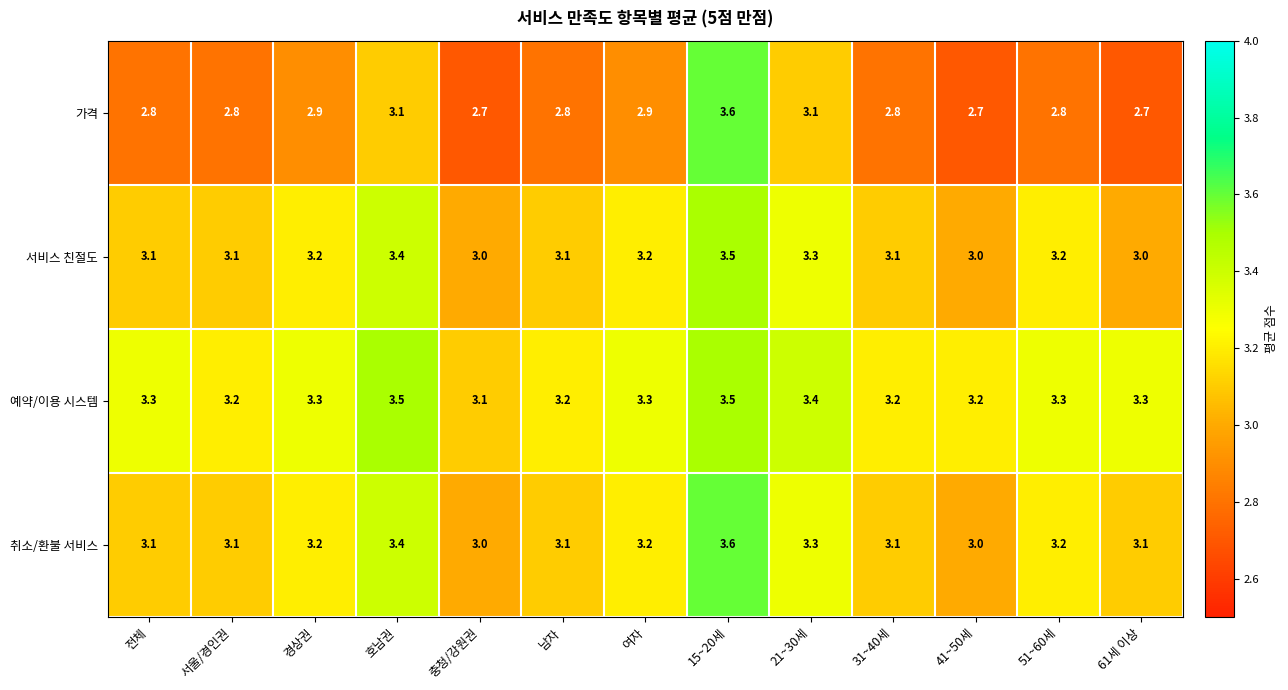

The value of 예약/이용 시스템 at 15~20세 is 5.4. True or false?

False